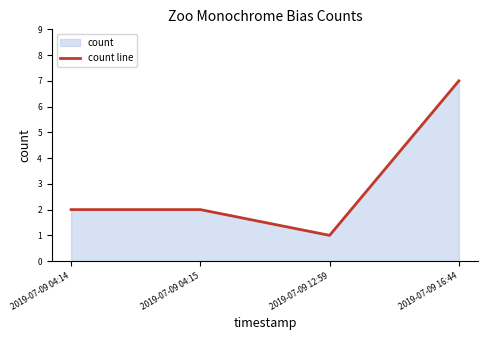

What is the change in value from 2019-07-09 04:14 to 2019-07-09 12:59?

-1